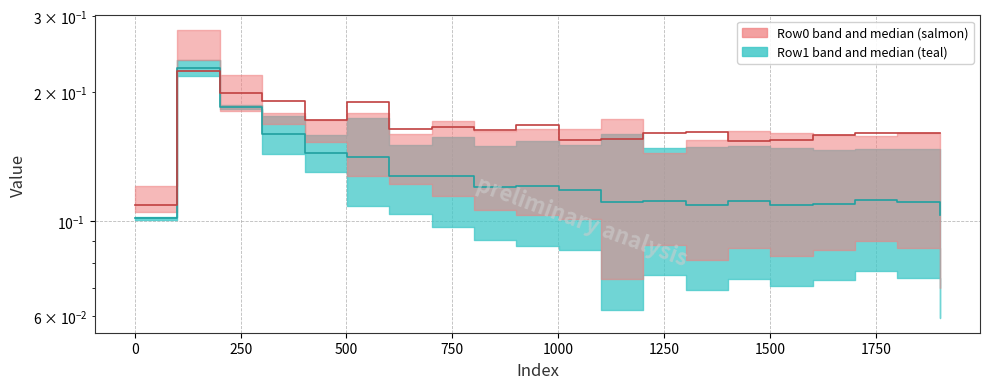

How many Row1 median values are between 0 and 1?

20